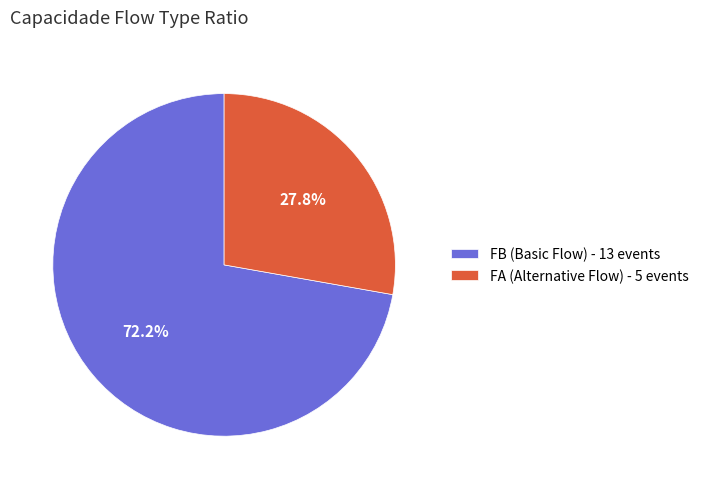

To the nearest percent, what percentage of the pie is FB?

72%